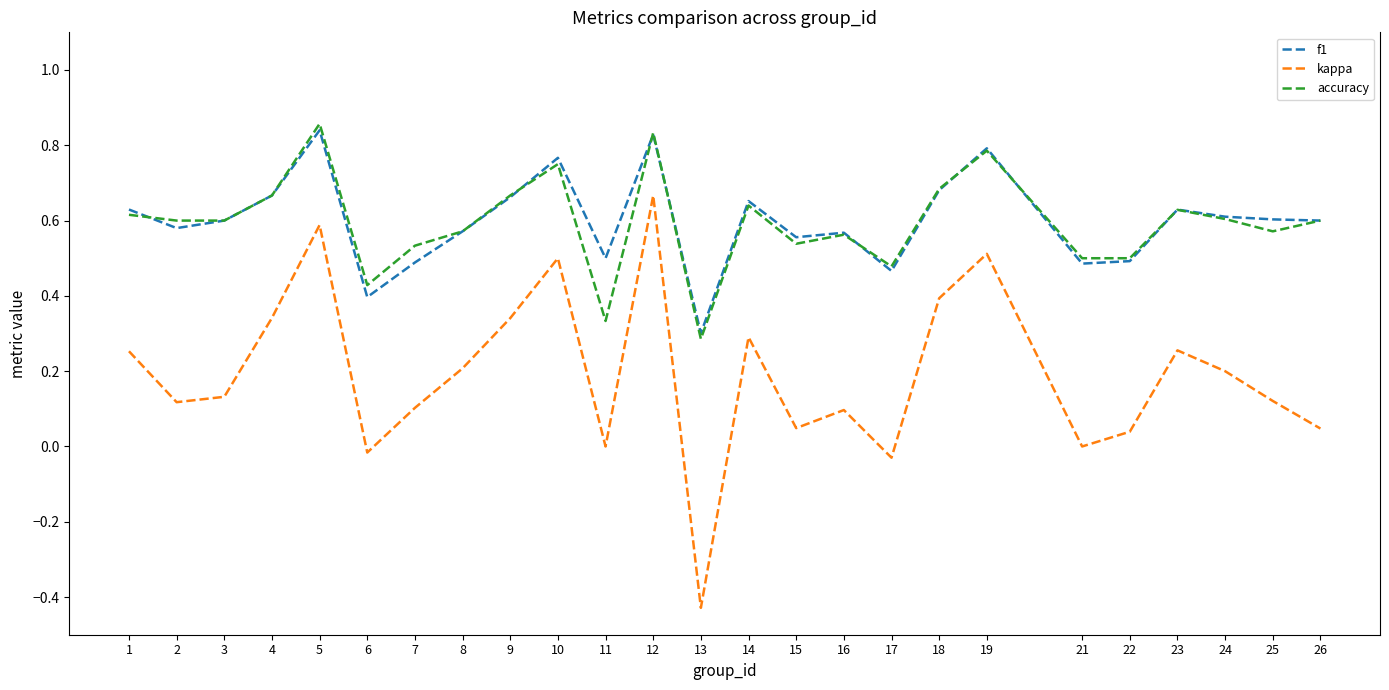

Where does the kappa series first go above 0?

1